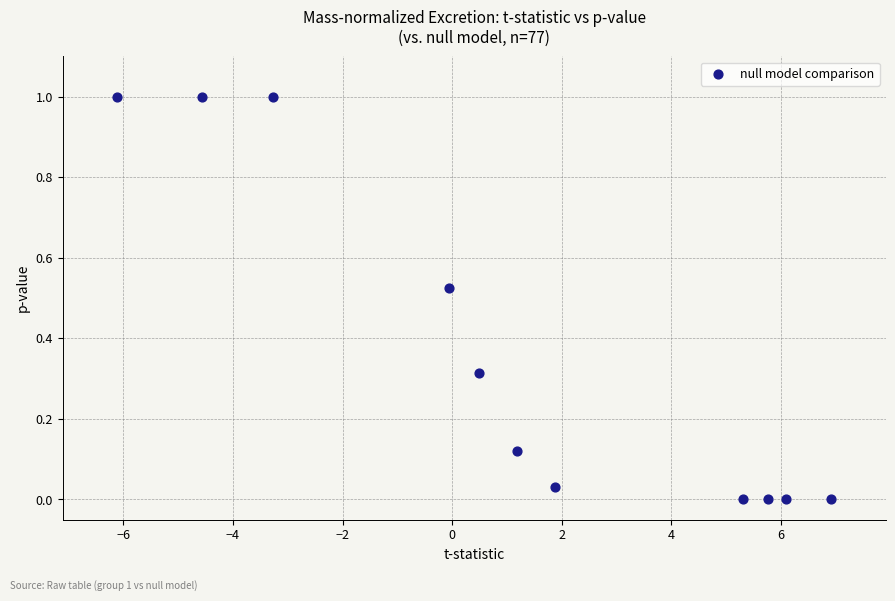

What is the range of Y values (max minus min)?

1.0